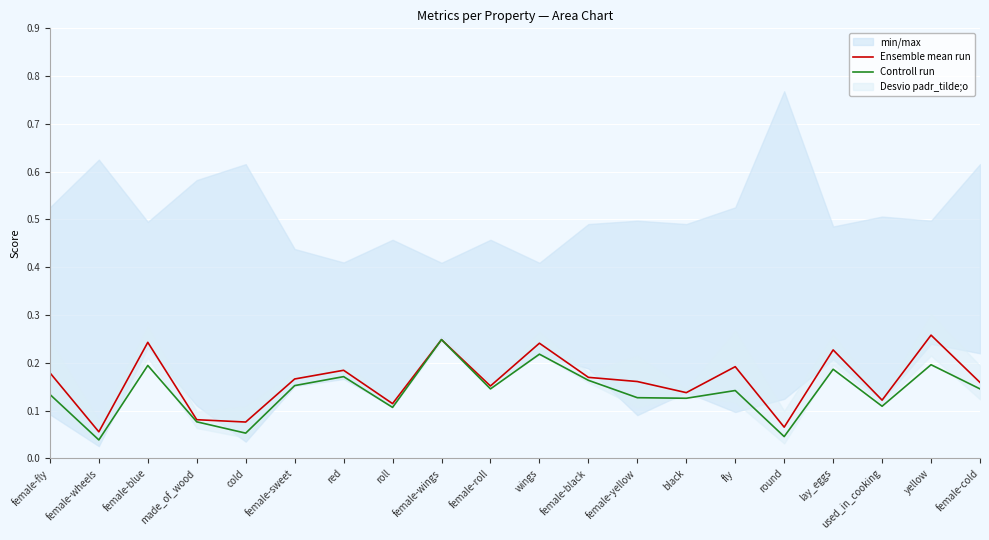

What is the sum of the Ensemble mean run values at female-wheels and yellow?

0.3